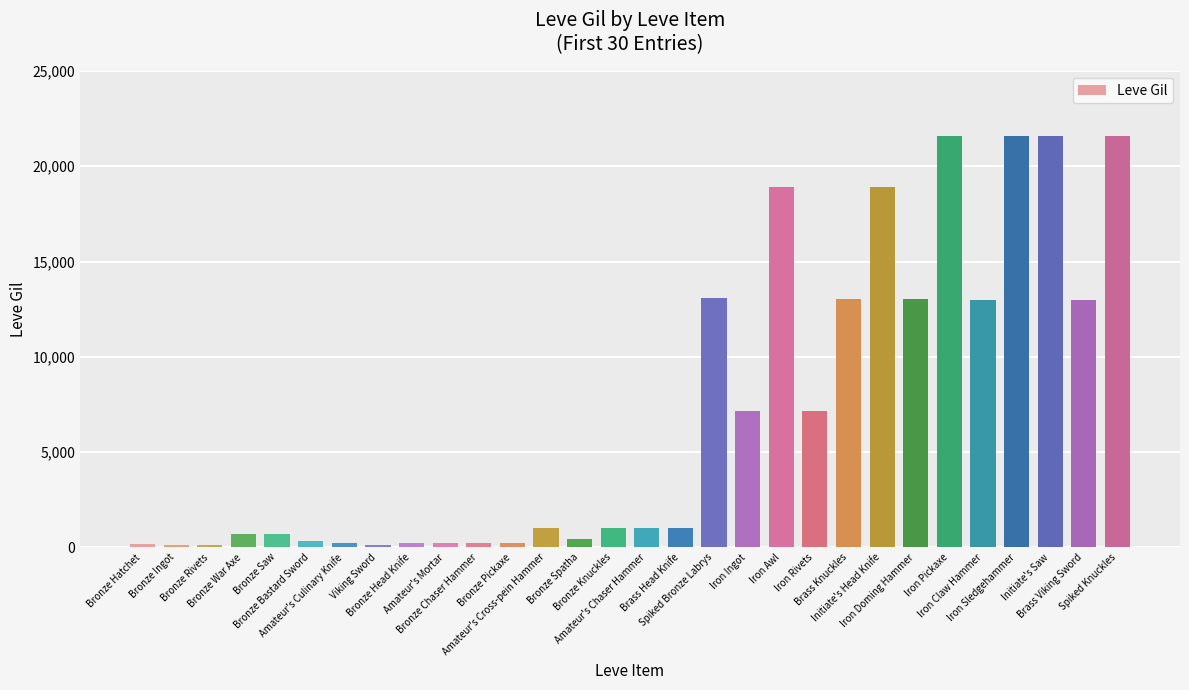

What is the smallest value displayed?

110